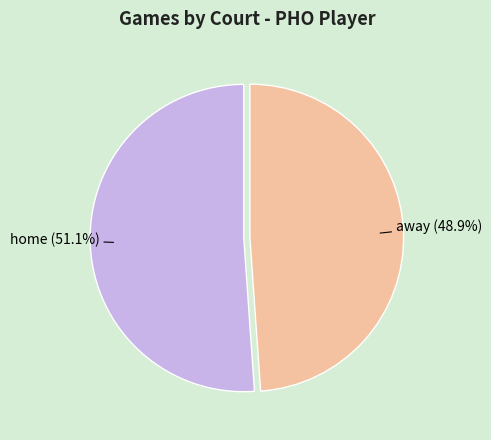

Do away and home together represent more than half of the pie?

Yes